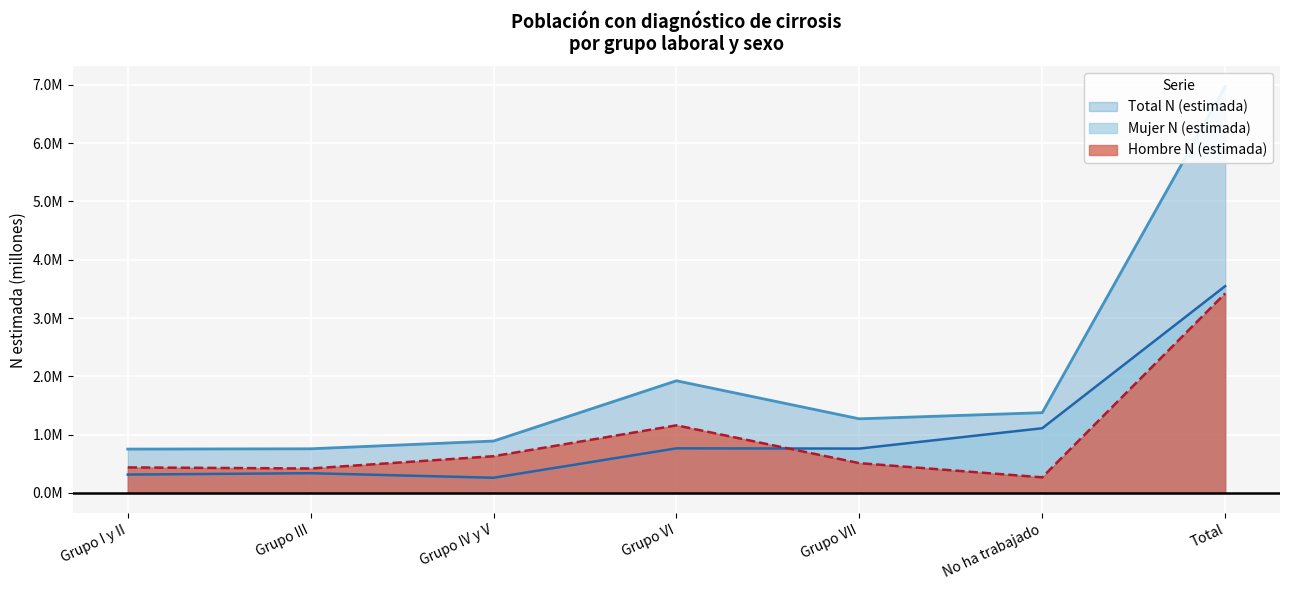

The Hombre N (estimada) series shows 0.4 at Grupo I y II. True or false?

True